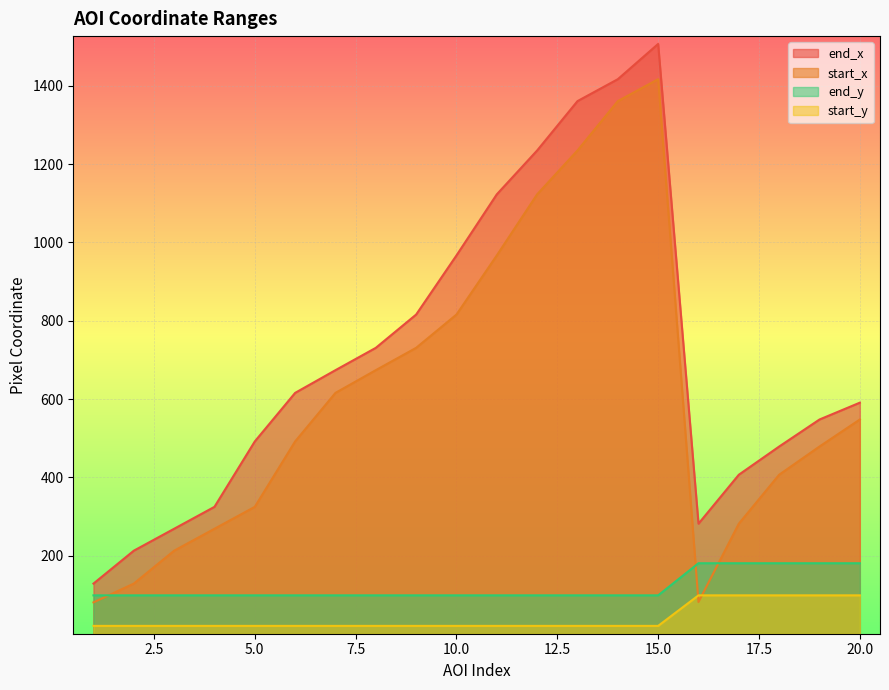

How many data points in start_y are above 99?

5